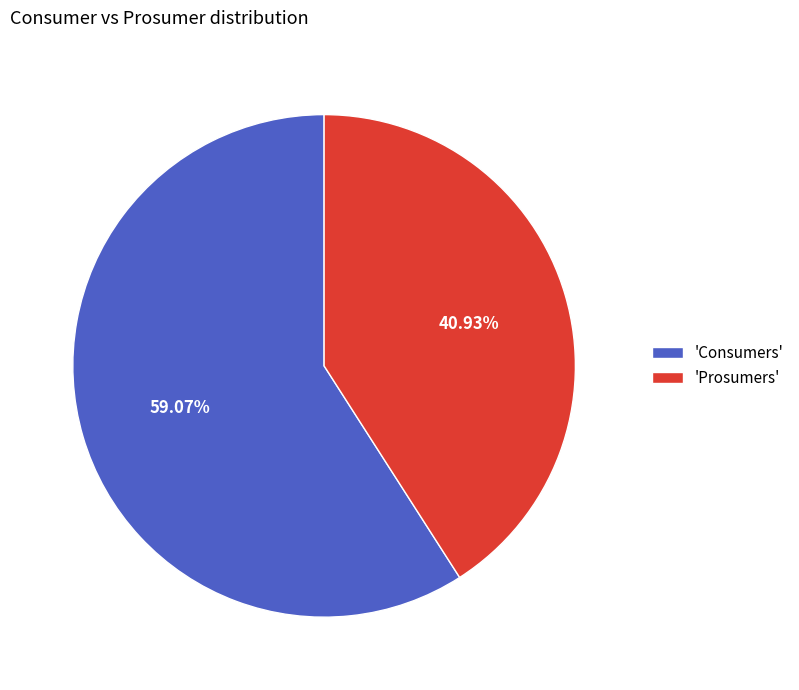

Which slice is the largest?

'Consumers'